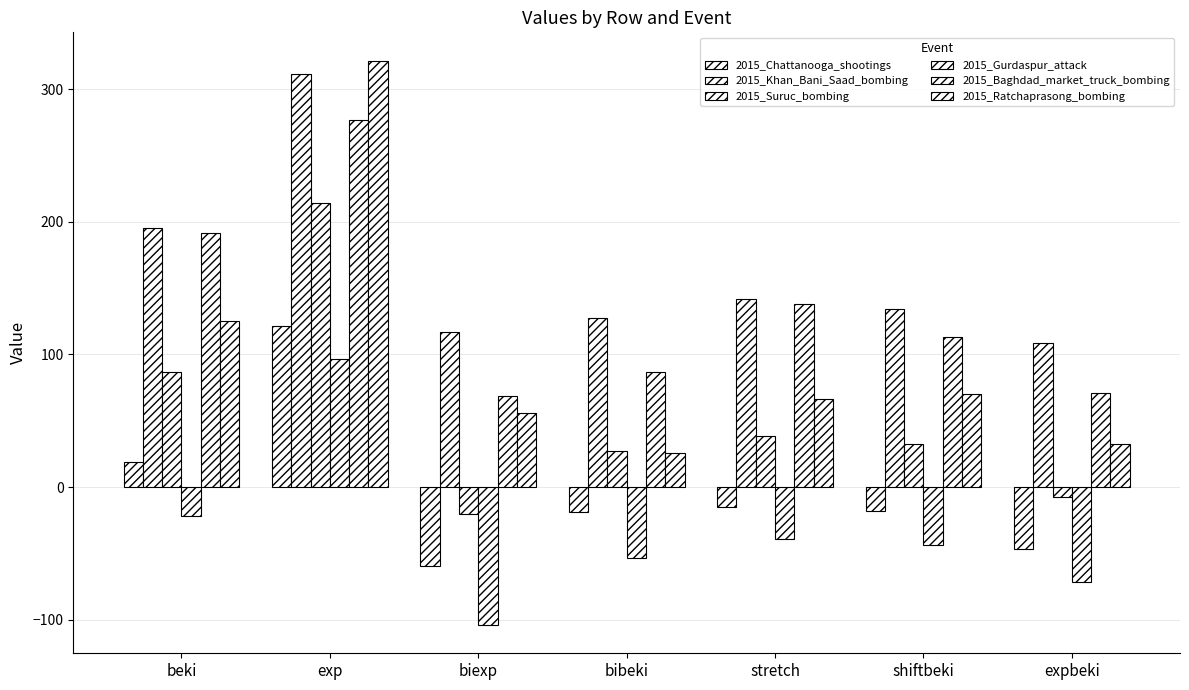

What is the difference between the second highest and second lowest values in the 2015_Khan_Bani_Saad_bombing series?

78.5